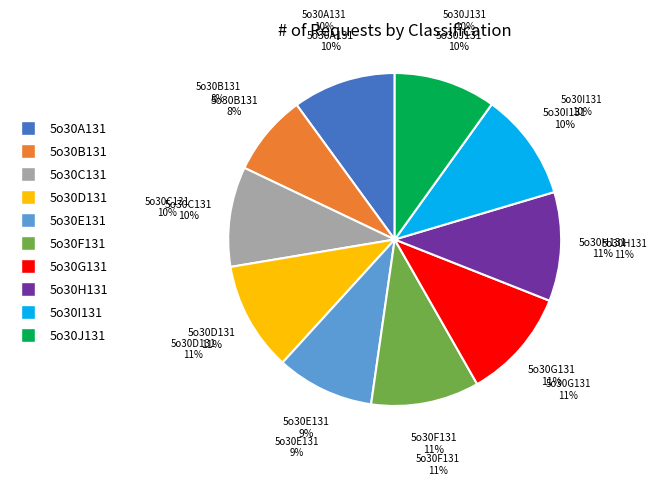

To the nearest percent, what percentage of the pie is 5o30G131?

11%